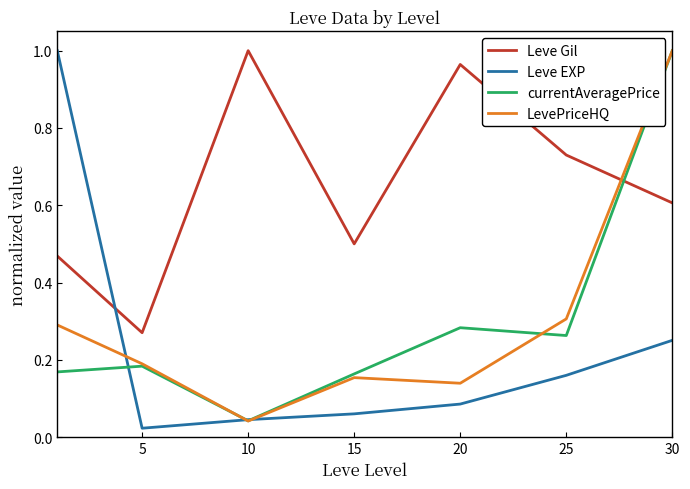

Which series ends up on top after the final intersection of LevePriceHQ and Leve Gil?

LevePriceHQ